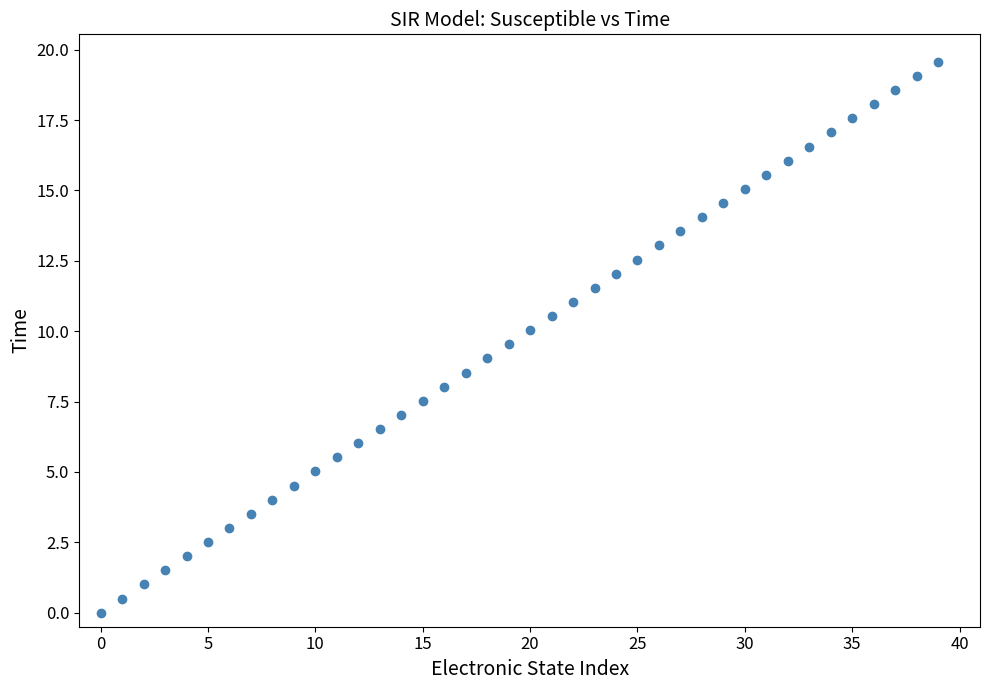

What is the range of Y values (max minus min)?

19.6